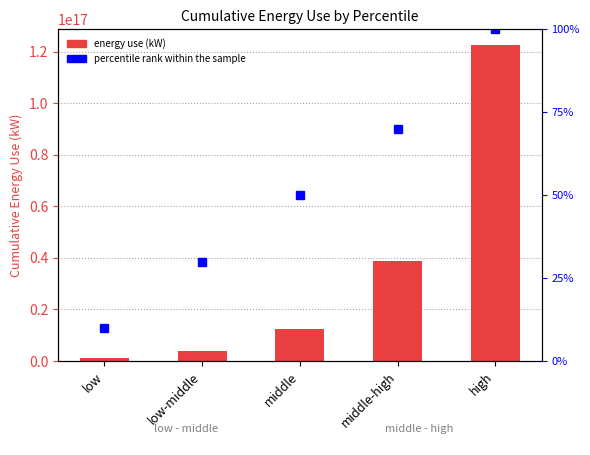

True or false: the data shows 3874806885285687 at low-middle.

True